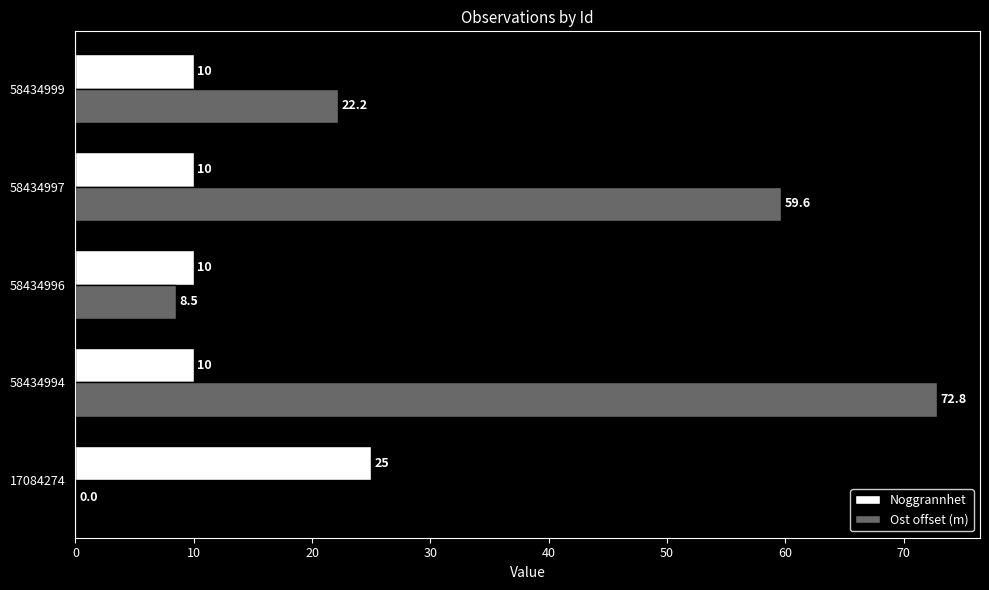

Is it true that Ost offset (m) equals 8.5 at 58434996?

True